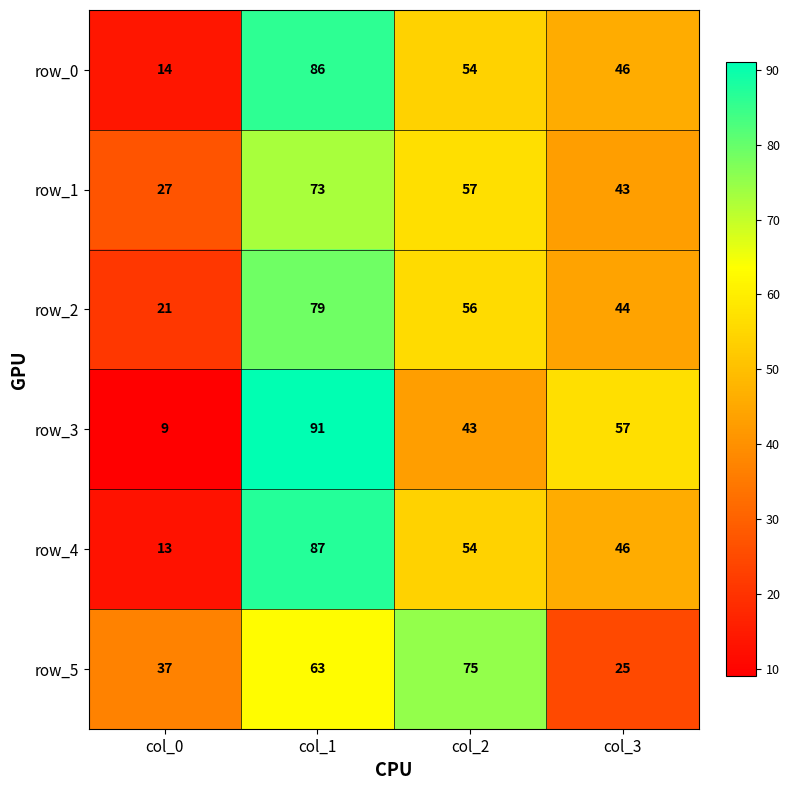

What is the minimum value for row_2?

21